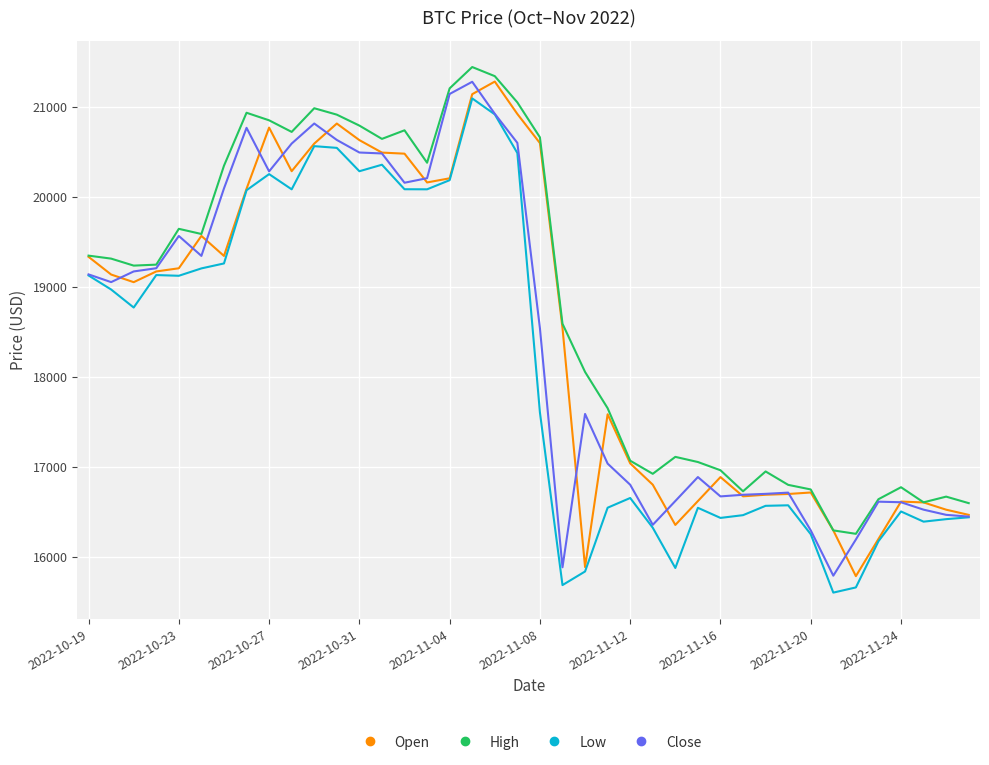

What is the greatest value displayed?

21446.9